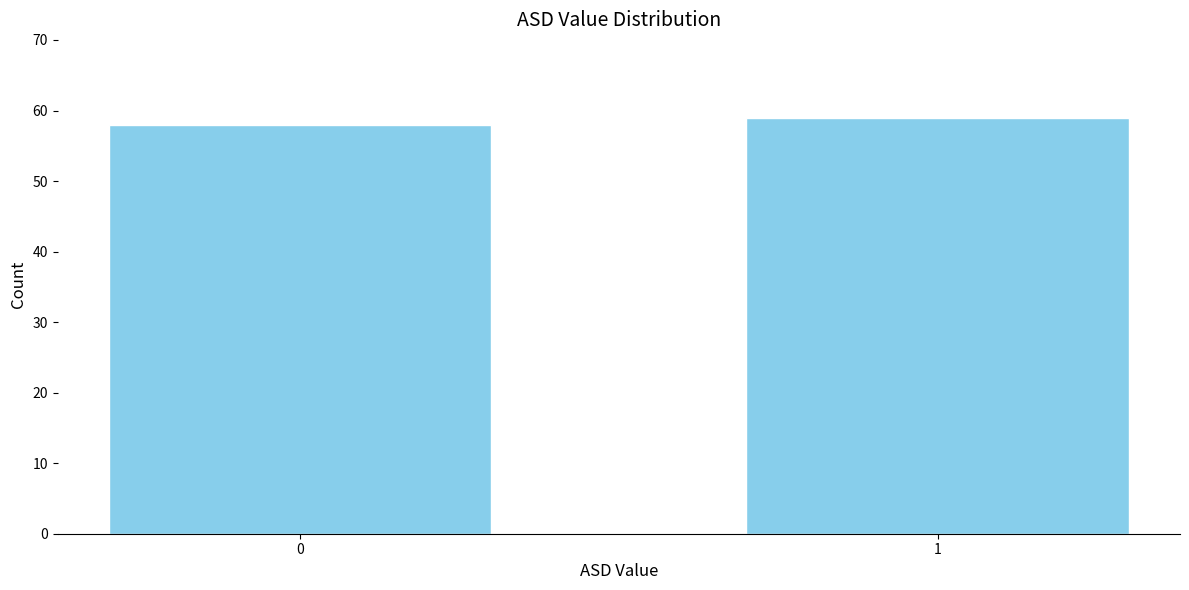

Reading left to right, transcribe all the data shown in this chart.

0=58	1=59